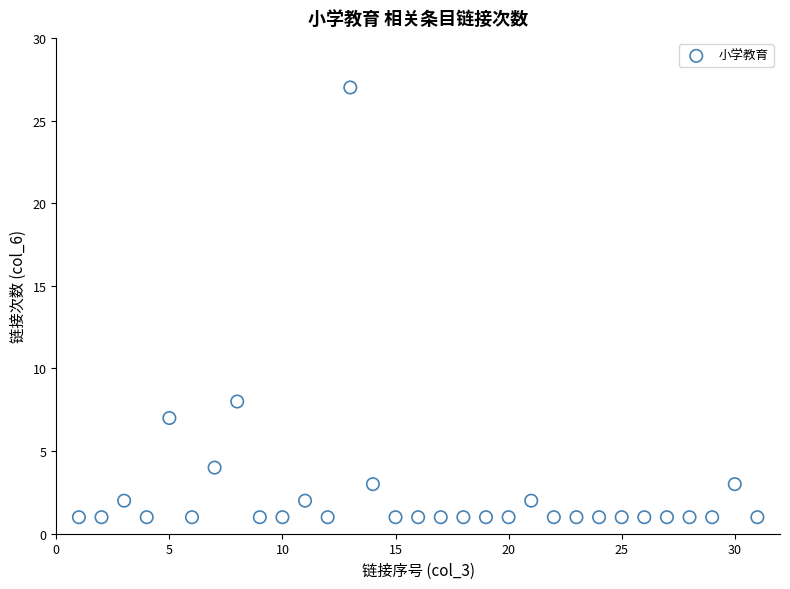

What Y value in the scatter plot is closest to 14?

8